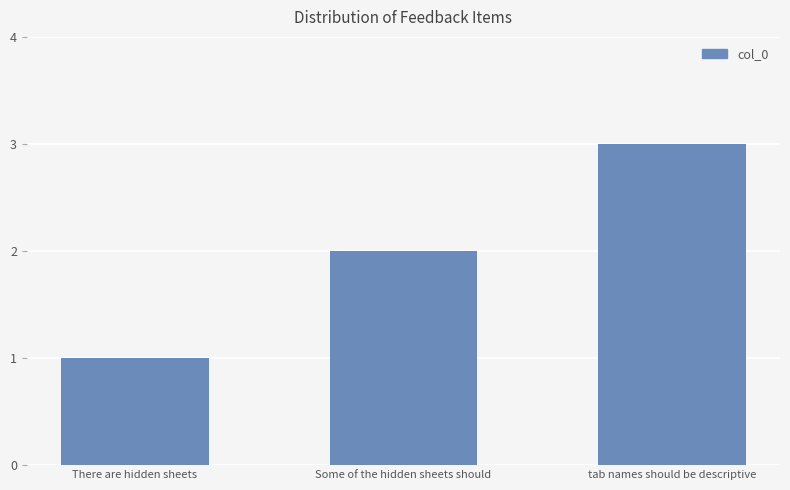

Reading left to right, transcribe all the data shown in this chart.

There are hidden sheets=1	Some of the hidden sheets should=2	tab names should be descriptive=3